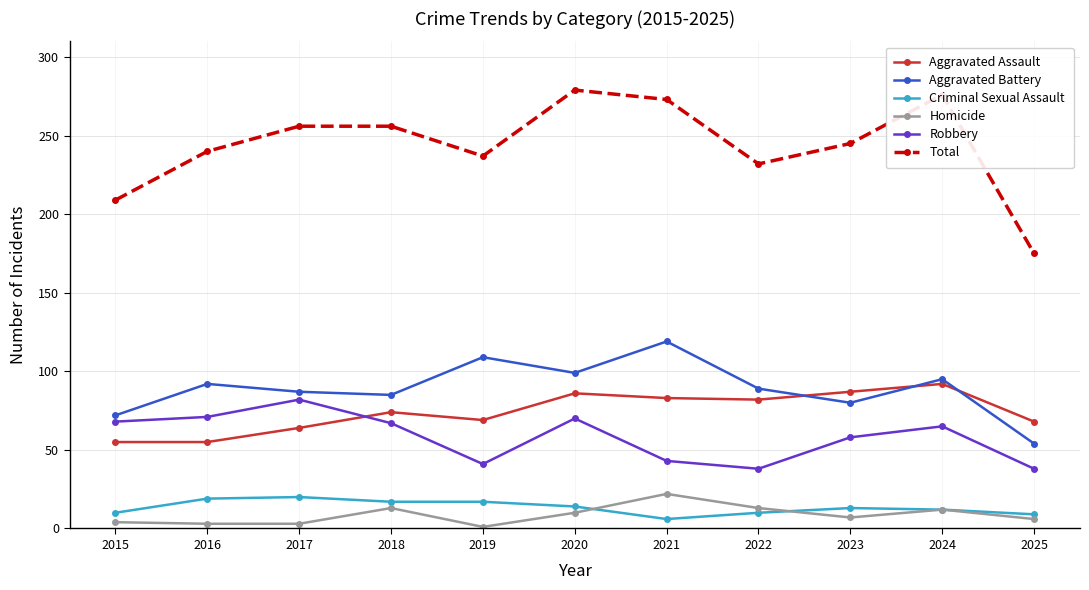

What is the total value across all series at 2024?

552